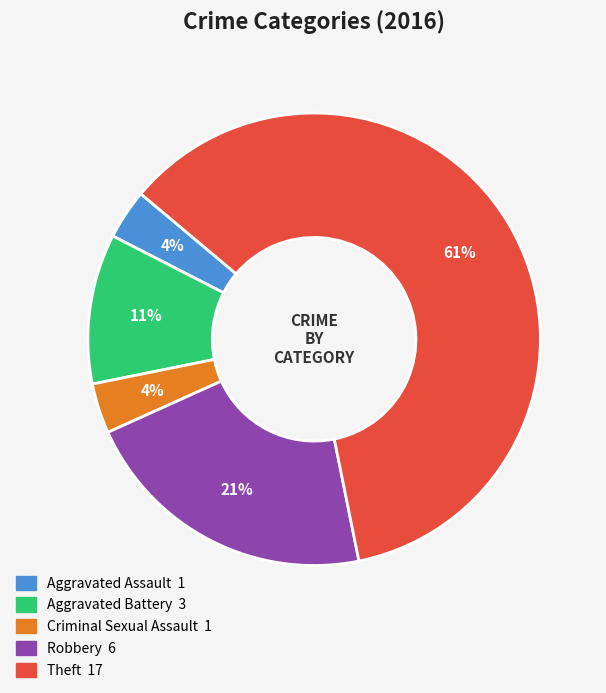

Is it true that Criminal Sexual Assault is 4% of the pie?

True